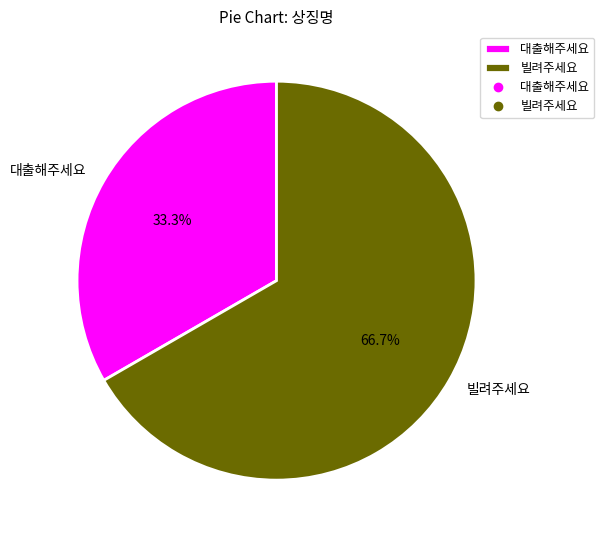

How much of the chart is everything except 대출해주세요?

66.7%